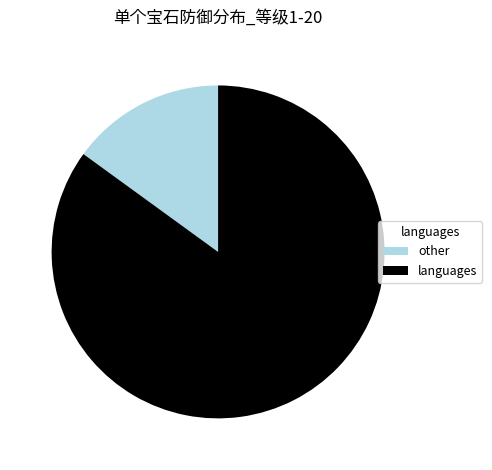

Rank the categories by value from highest to lowest.

languages, other